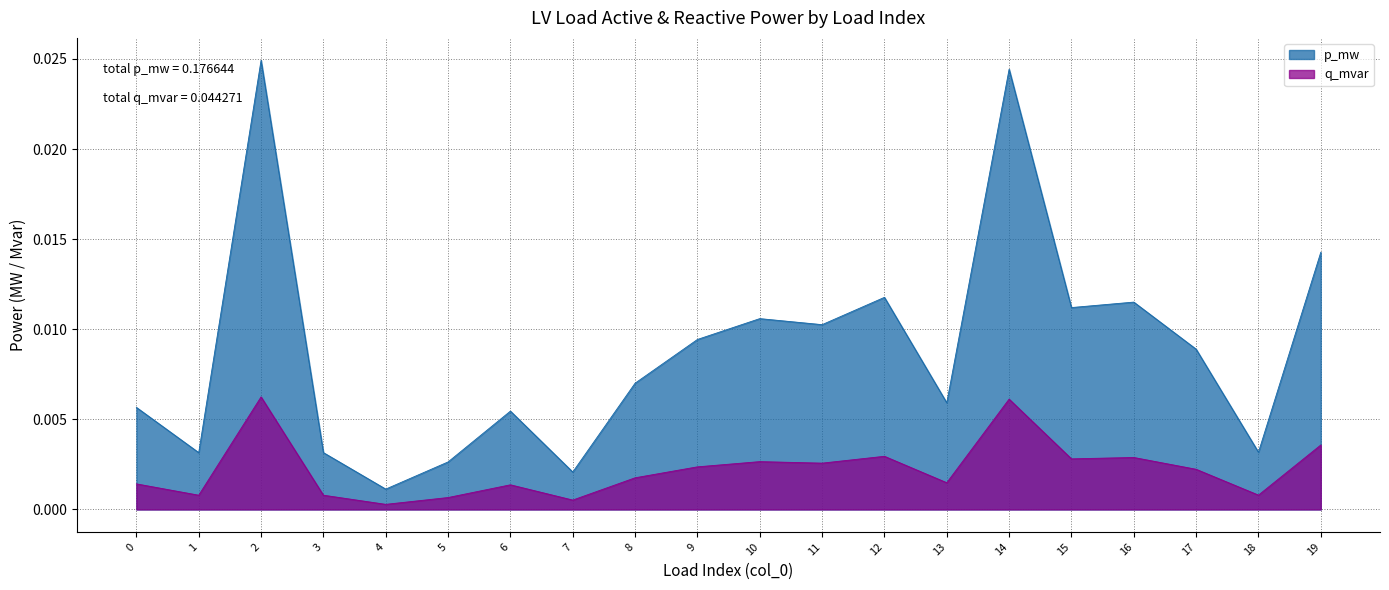

At which category does the chart reach its peak across all series?

2